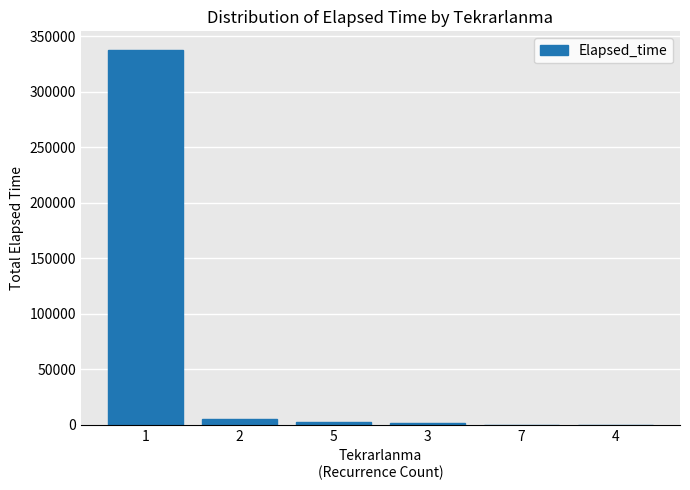

The chart shows a value of 15 at 4. True or false?

True